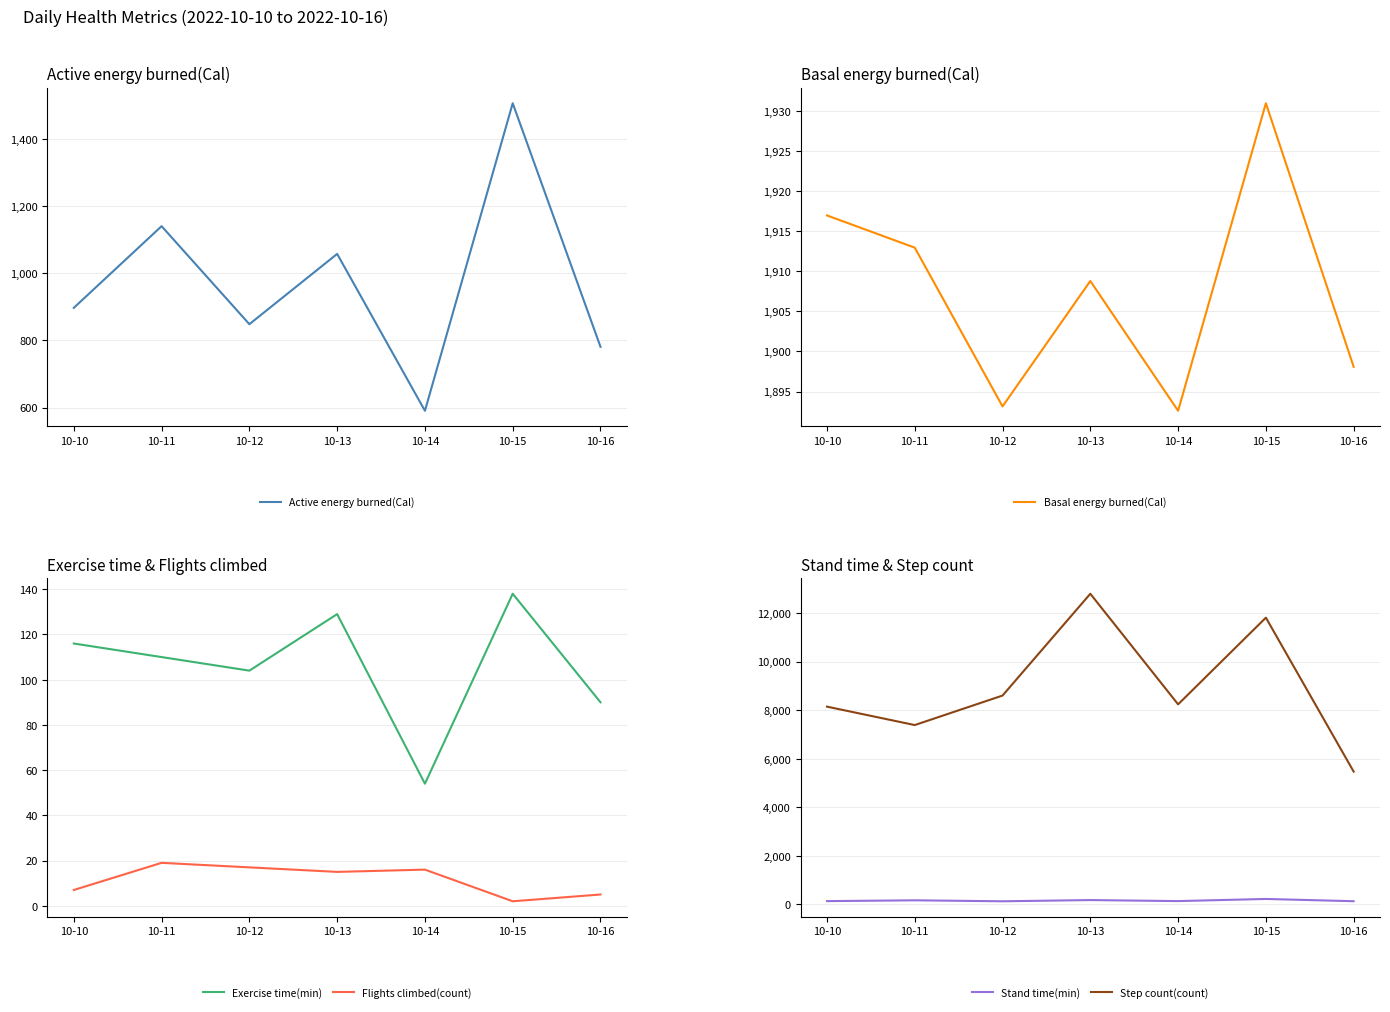

True or false: Active energy burned(Cal) and Basal energy burned(Cal) intersect in this chart.

False